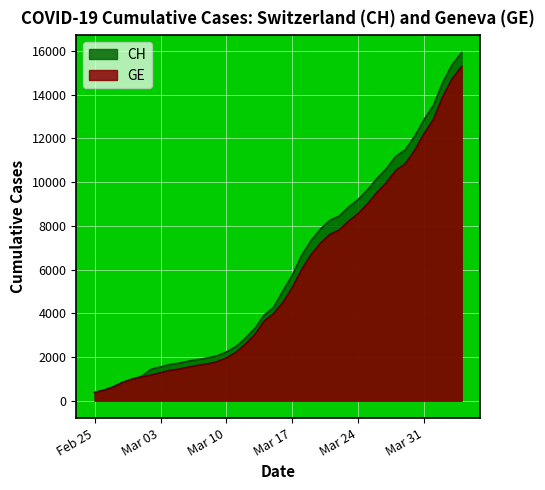

True or false: GE and CH cross at least once.

False